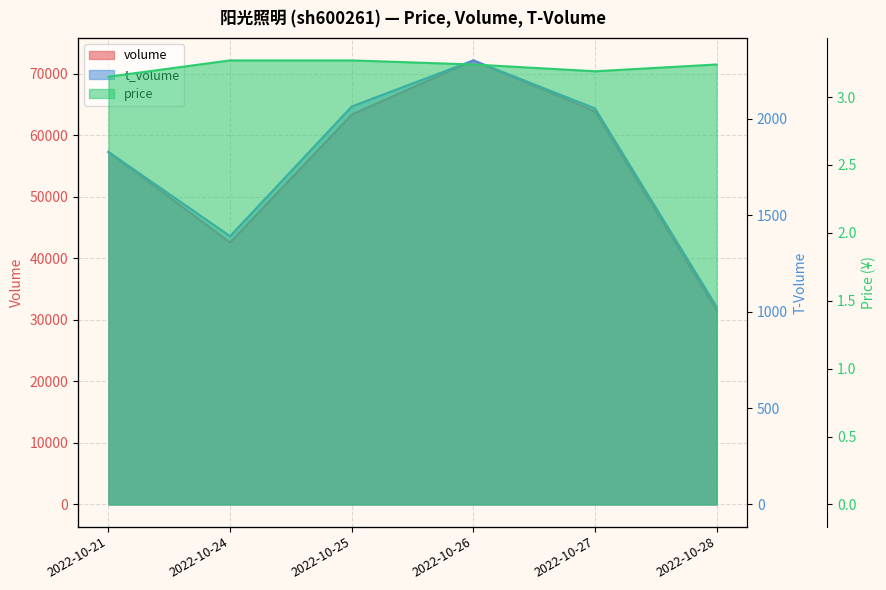

Does the chart have visible grid lines?

Yes